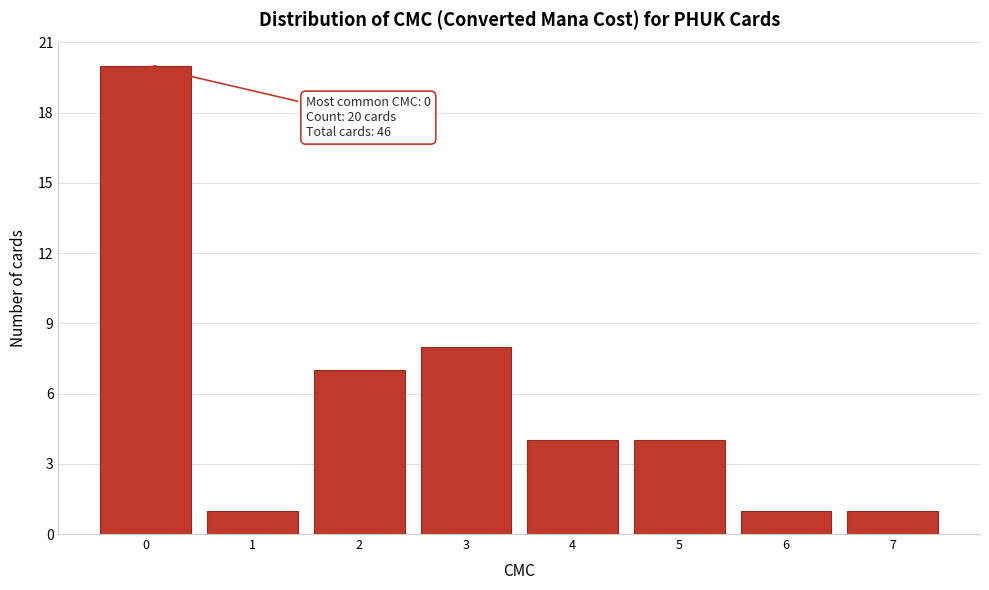

Over which range of the x-axis is the bar tallest?

-0.5 to 0.5